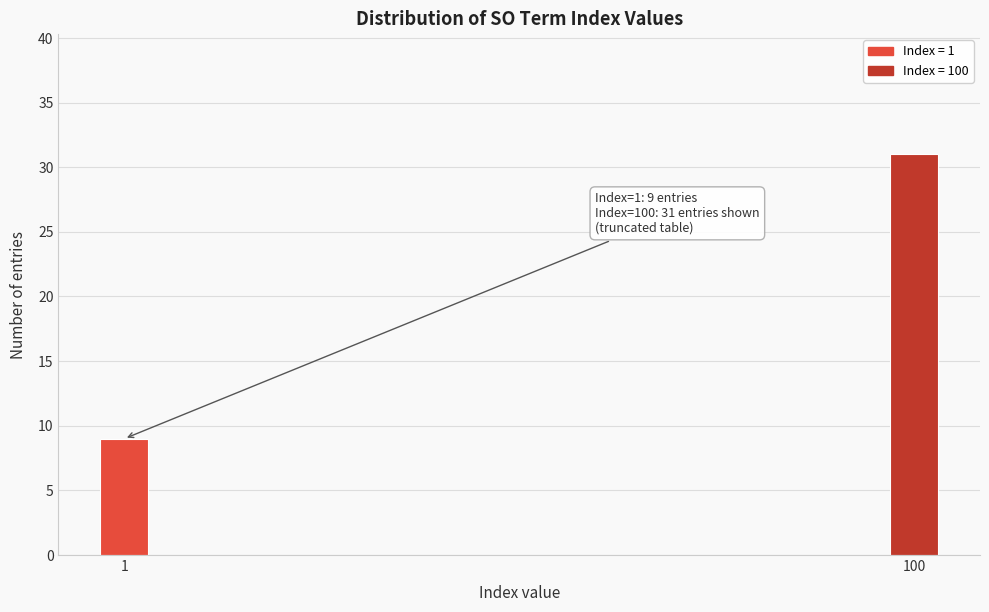

Reading right to left, list all the values displayed in this chart.

100=31	1=9